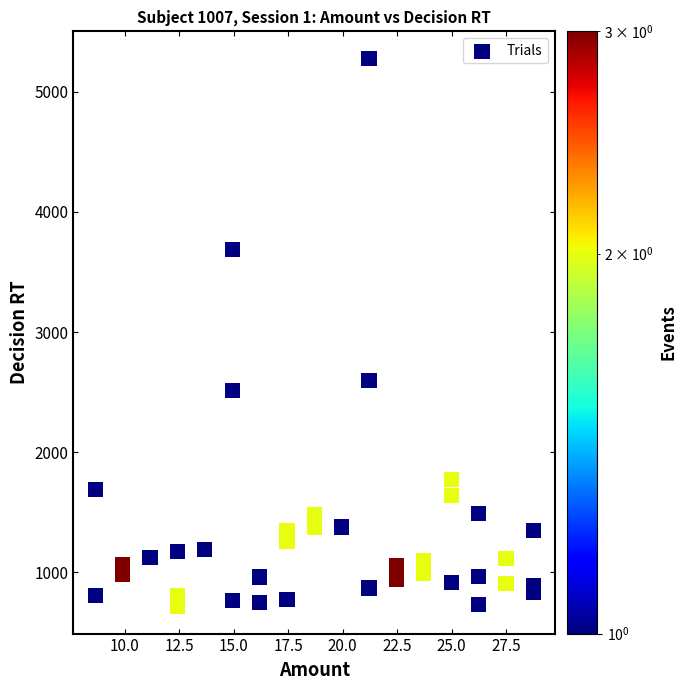

What Y value in the scatter plot is closest to 2996?

2598